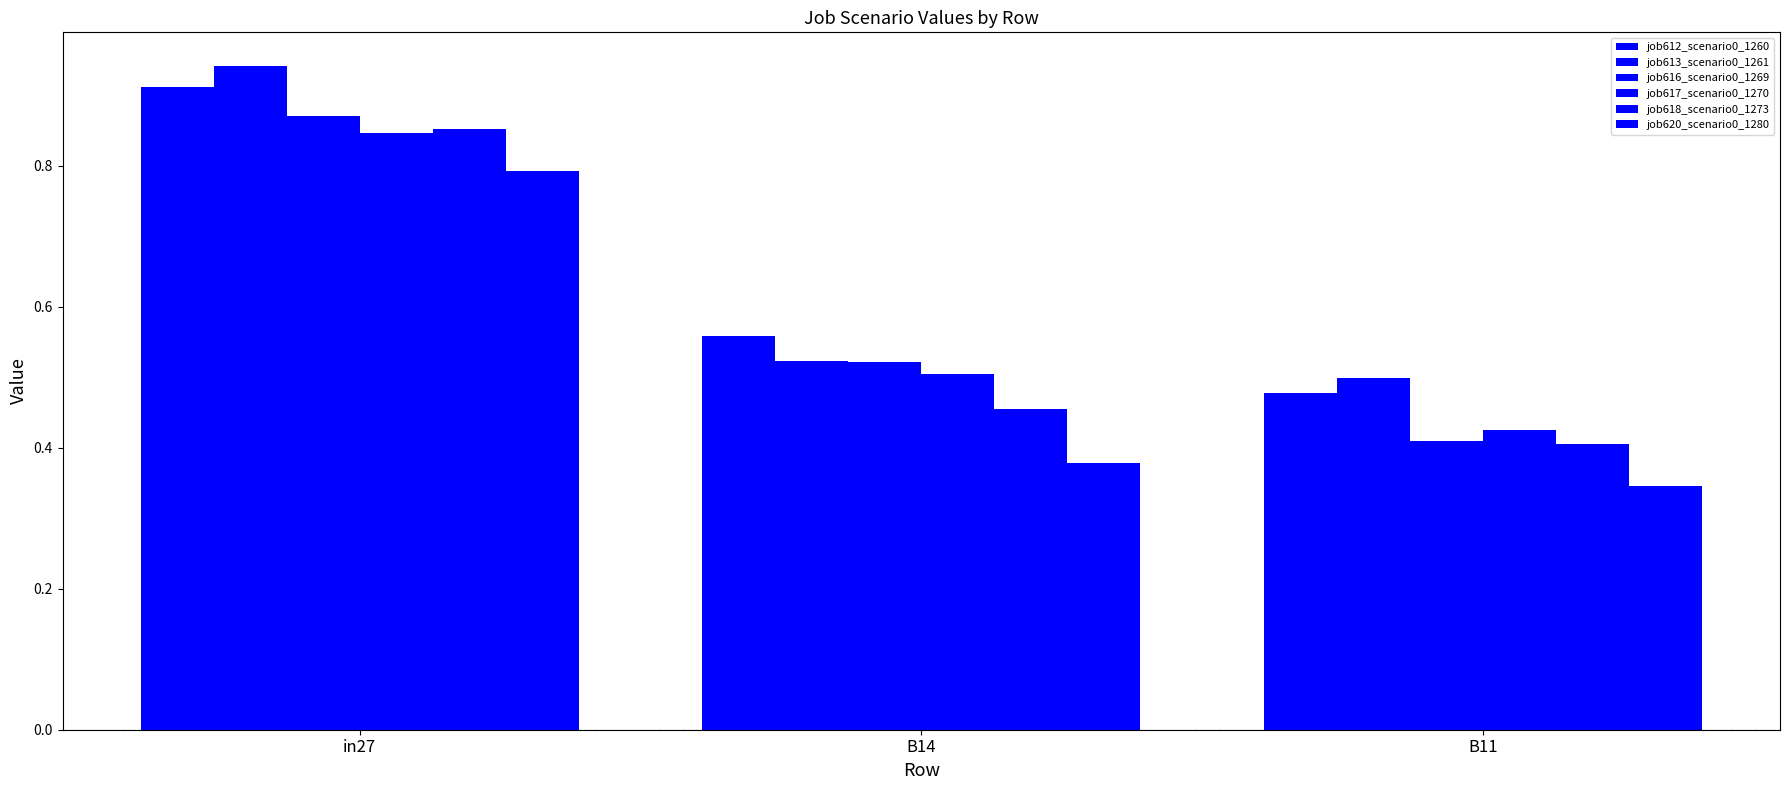

How many groups of bars are there?

3